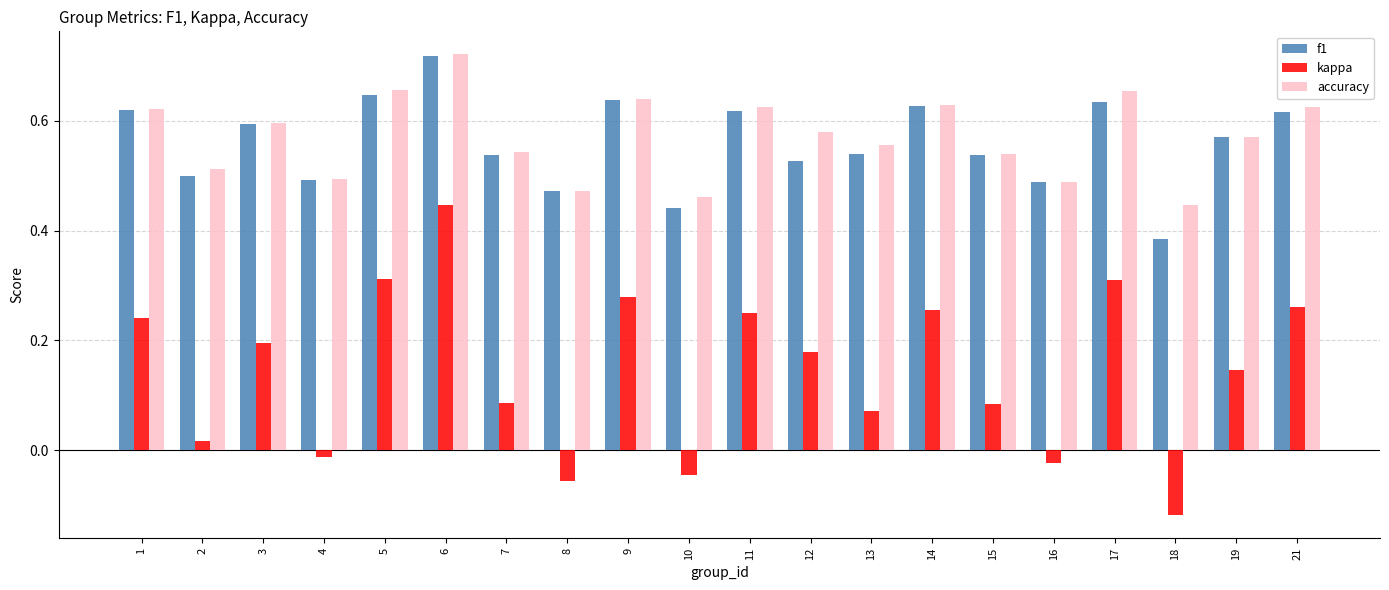

What are all the series names shown in the legend?

f1, kappa, accuracy